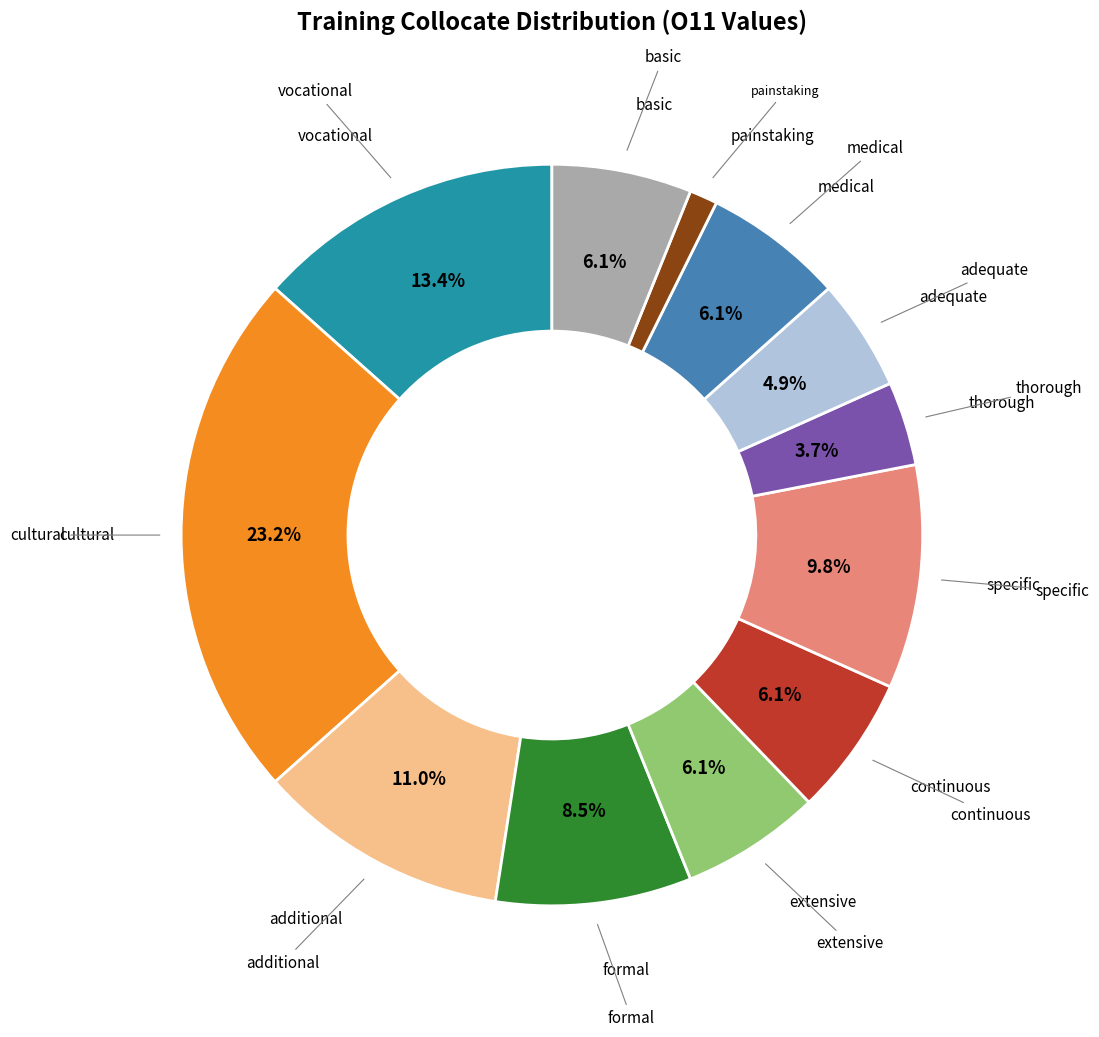

Is there a majority slice in this chart?

No